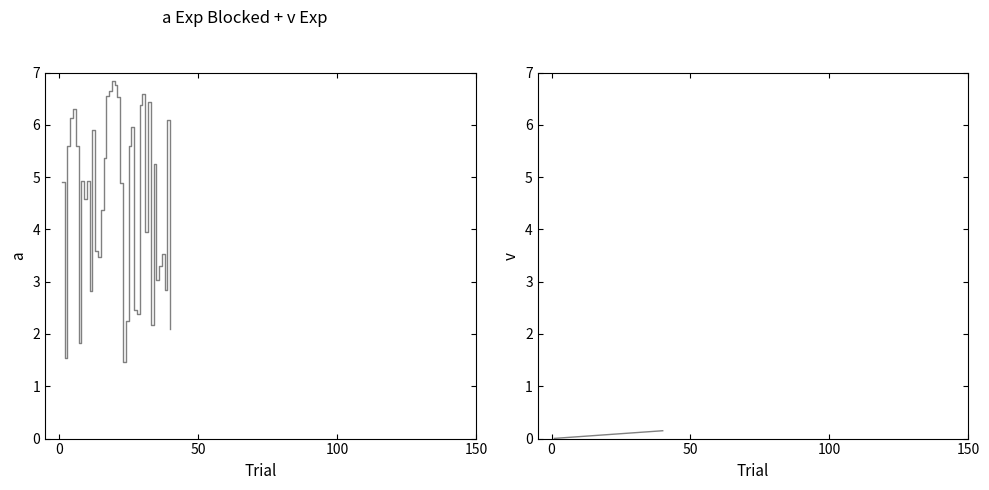

Reading right to left, transcribe all the data shown in this chart.

kpi_mean: 2.1	6.1	2.8	3.5	3.3	3.0	5.2	2.2	6.4	4.0	6.6	6.4	2.4	2.4	6.0	5.6	2.2	1.5	4.9	6.5	6.8	6.8	6.6	6.5	5.4	4.4	3.5	3.6	5.9	2.8	4.9	4.6	4.9	1.8	5.6	6.3	6.1	5.6	1.5	4.9
dataset_ID: 0.1	0.1	0.1	0.1	0.1	0.1	0.1	0.1	0.1	0.1	0.1	0.1	0.1	0.1	0.1	0.1	0.1	0.1	0.1	0.1	0.1	0.1	0.1	0.1	0.1	0.1	0.1	0.0	0.0	0.0	0.0	0.0	0.0	0.0	0.0	0.0	0.0	0.0	0.0	0.0